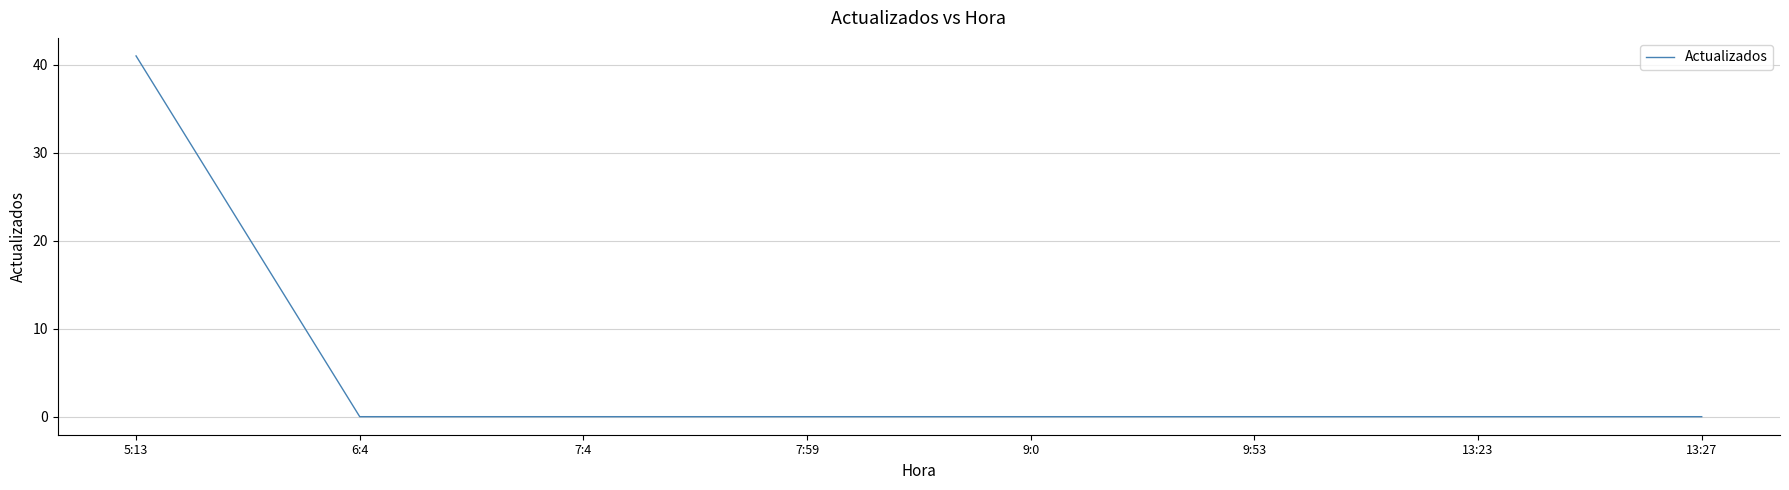

How many distinct data groups are displayed?

1